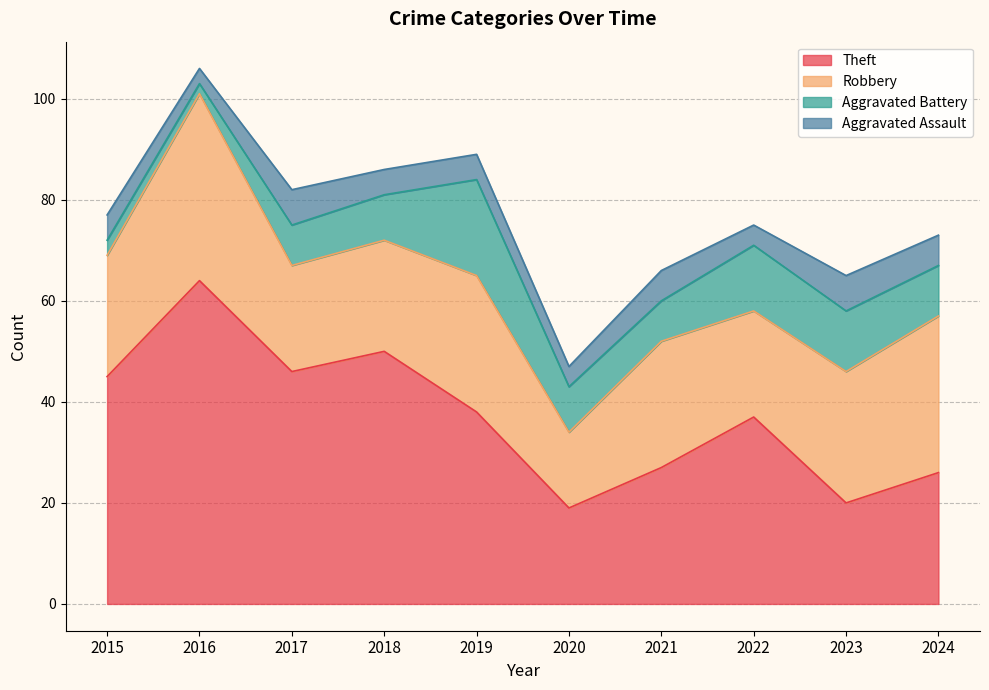

Read the Aggravated Assault value at 2020.

4